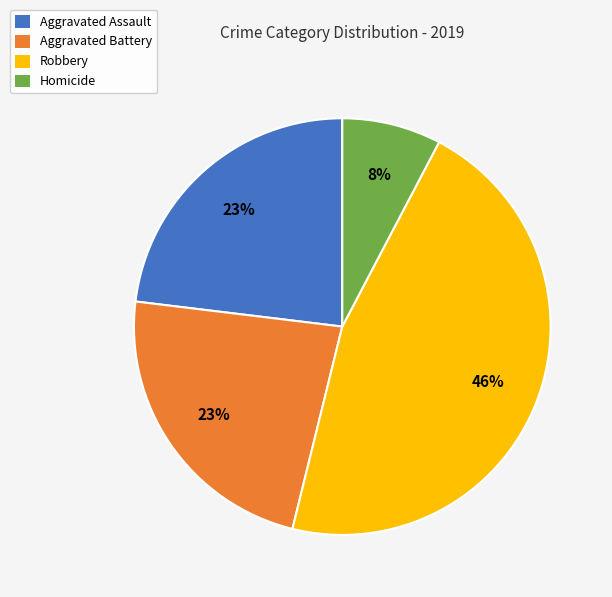

Is there any slice that represents more than half of the pie?

No